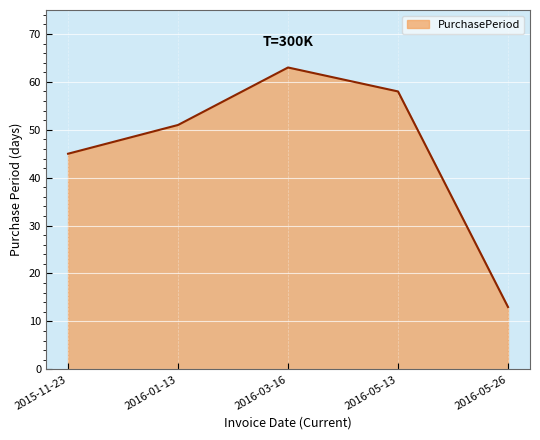

Which category has the highest value across all series?

2016-03-16